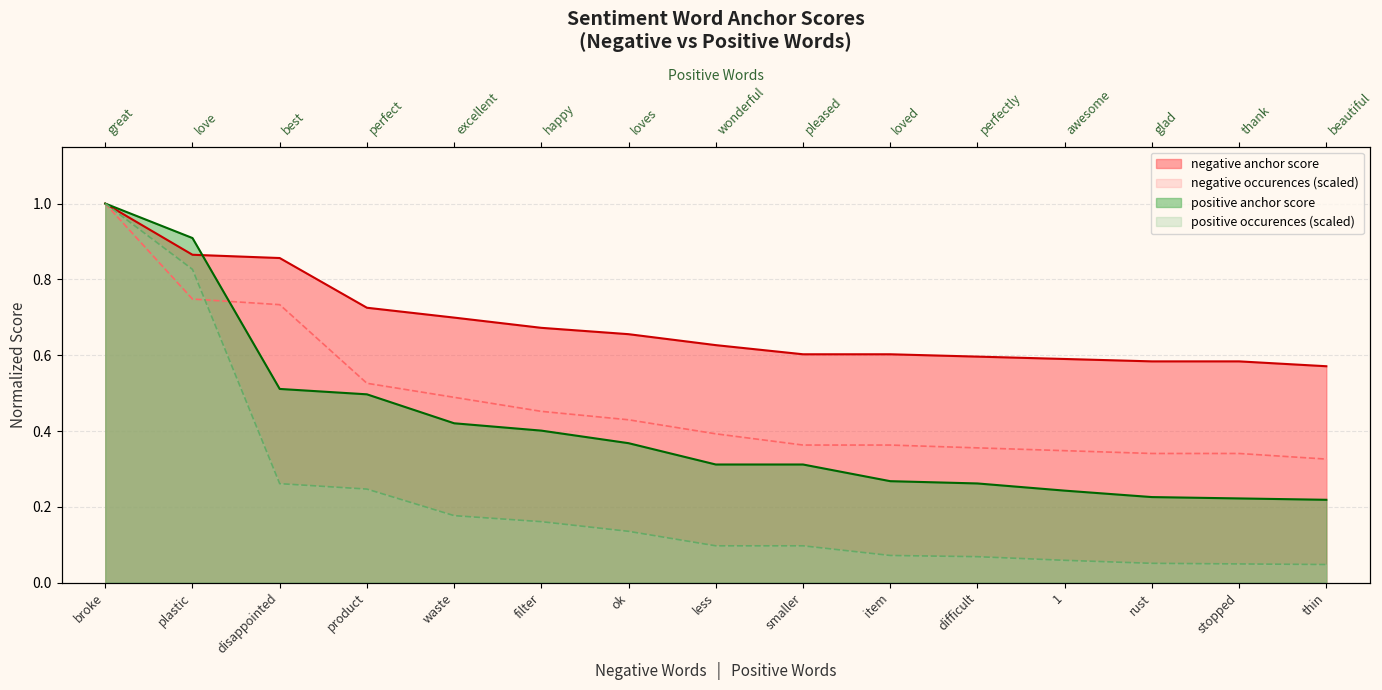

What is the label of the 1st point from the right?

thin